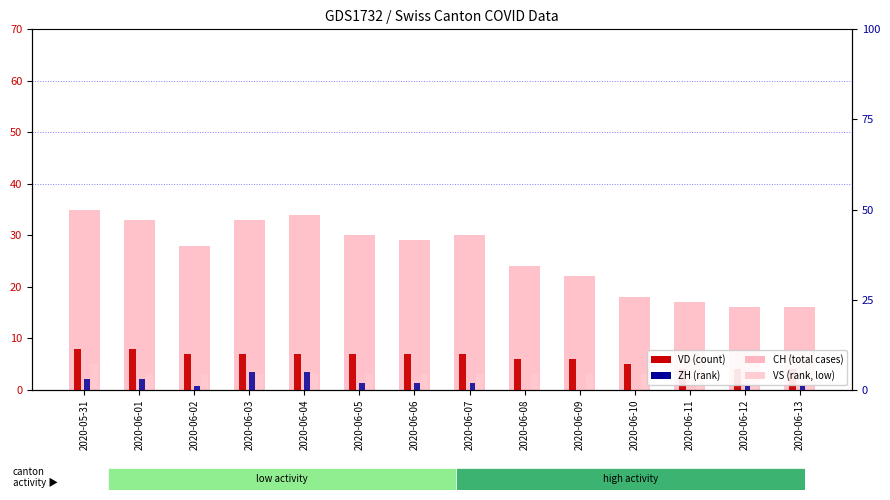

How many bars are there in each group?

4